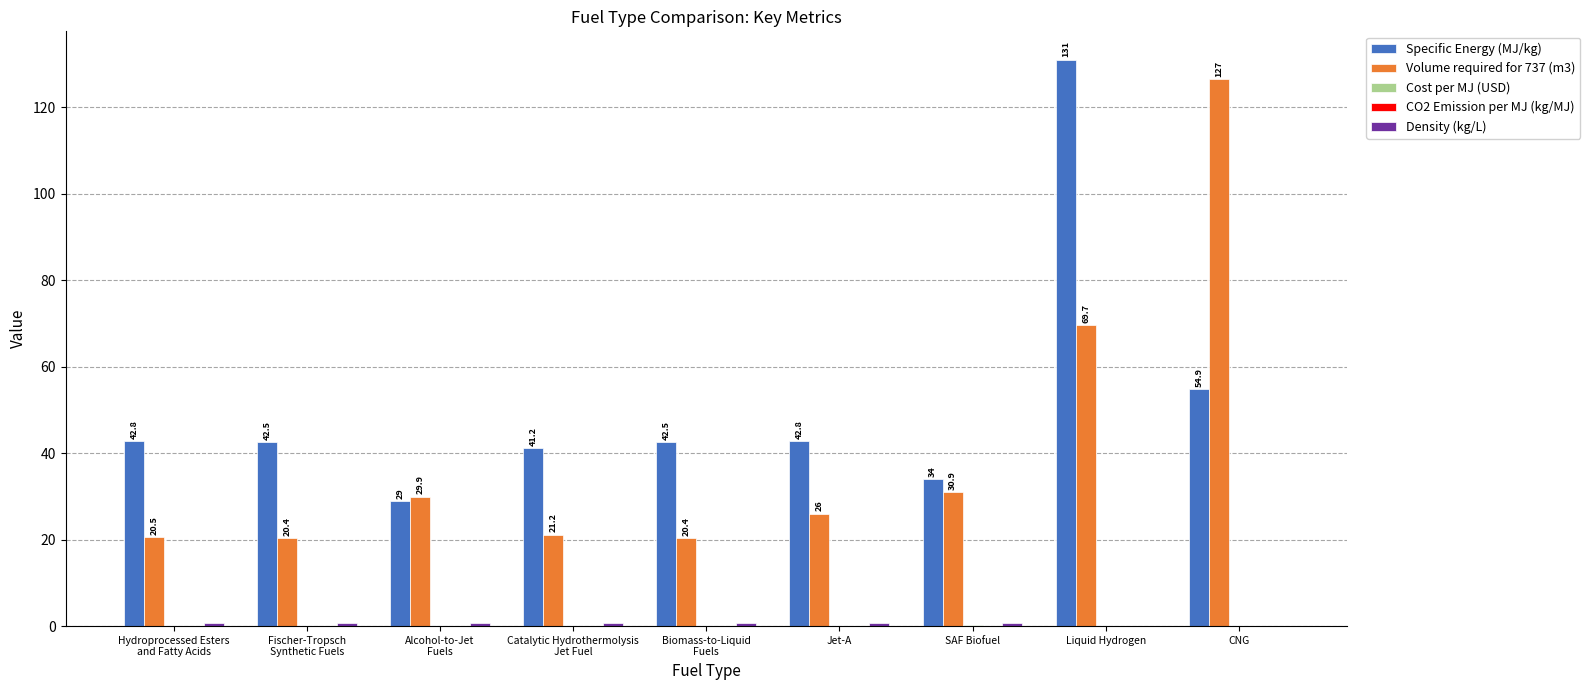

At which category is the sum across all series the highest?

Liquid Hydrogen